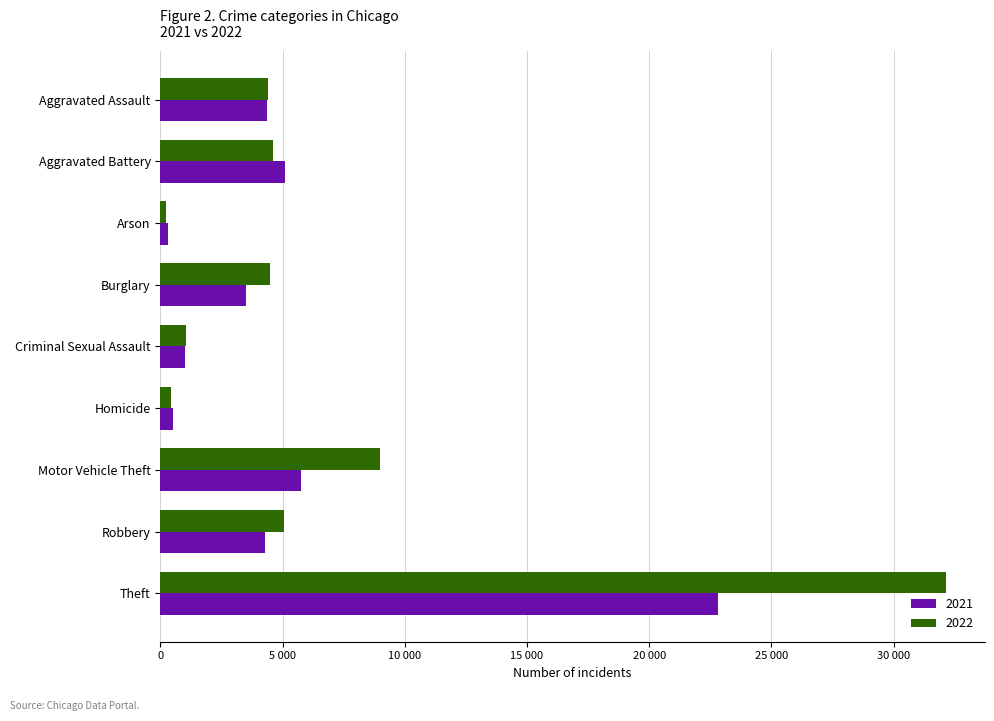

The value of 2021 at Theft is 22823. True or false?

True